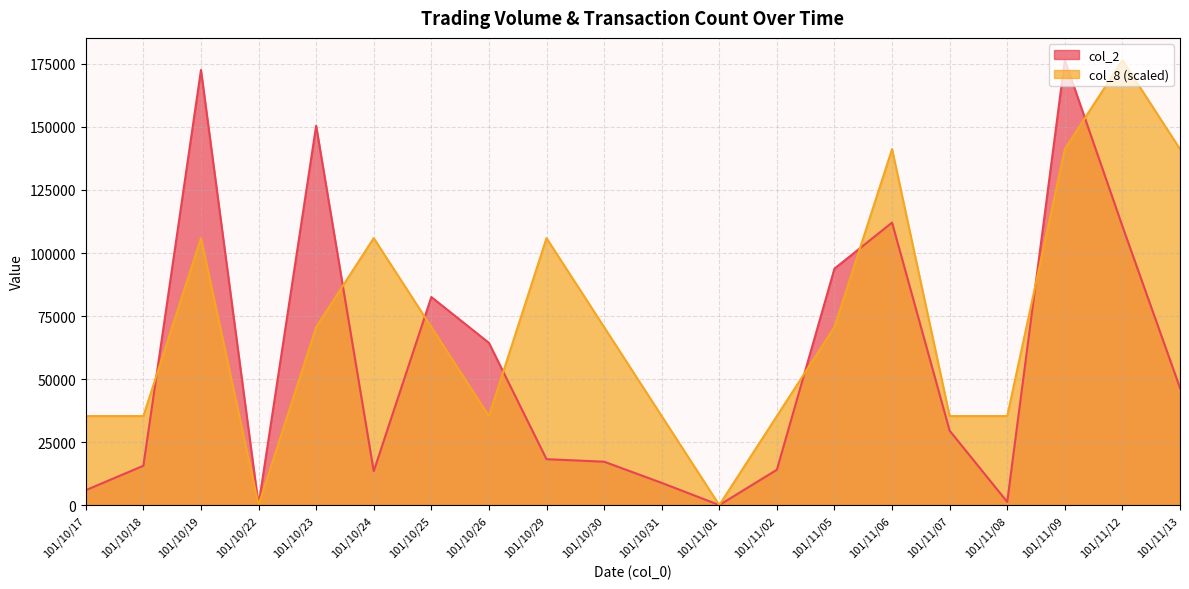

What is the sum of the col_2 values at 101/11/05 and 101/11/09?

270320